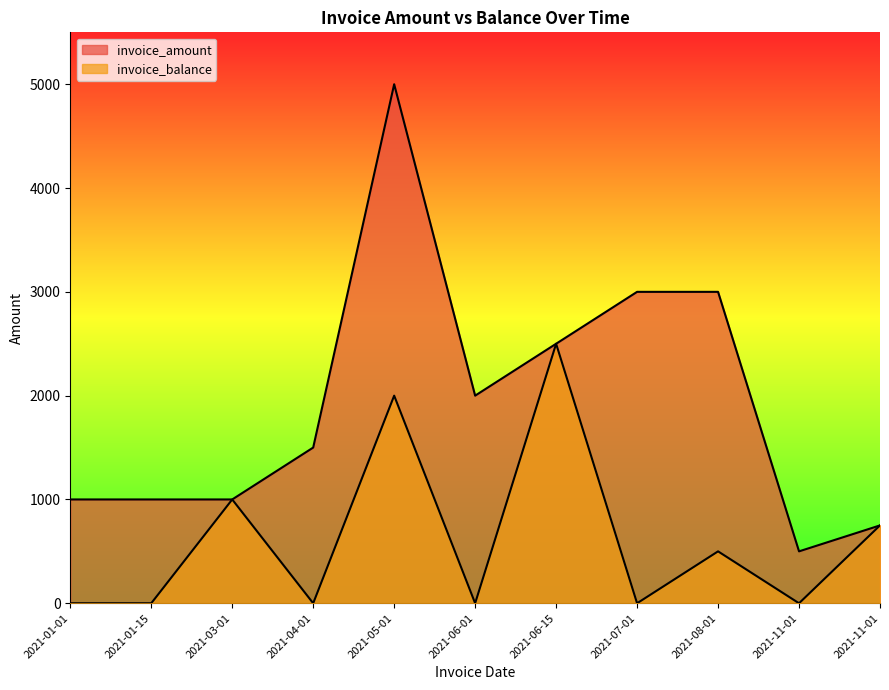

Where is invoice_balance nearest to the value 1250?

2021-03-01